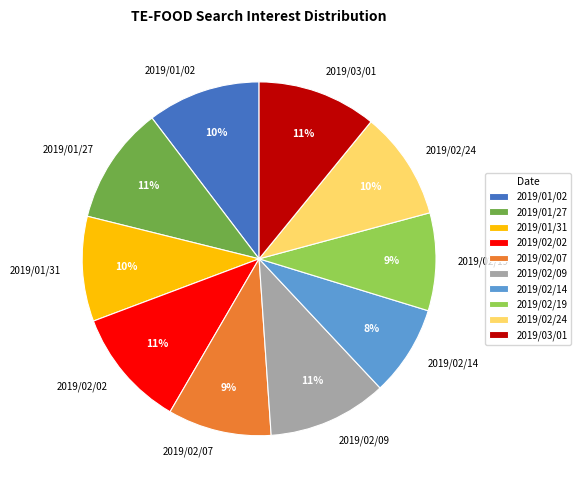

What is the smallest slice in the pie chart?

2019/02/14